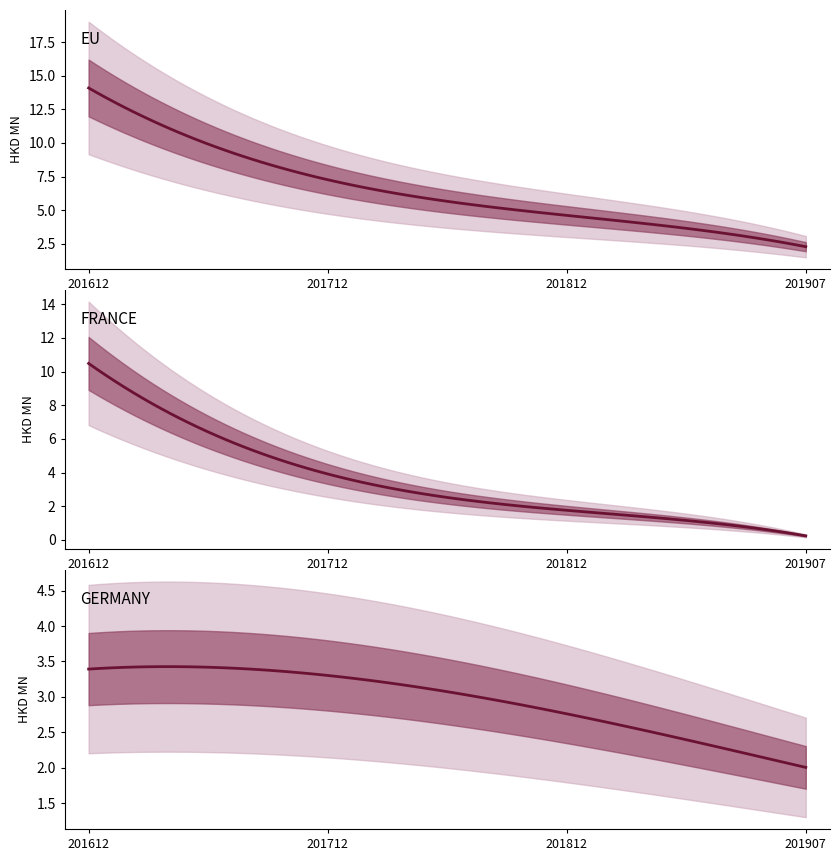

Count the number of categories in the chart.

8